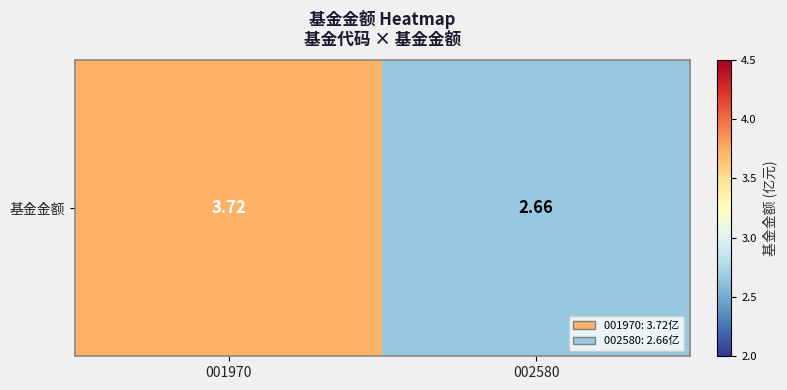

Reading left to right, transcribe all the data shown in this chart.

001970=3.7	002580=2.7